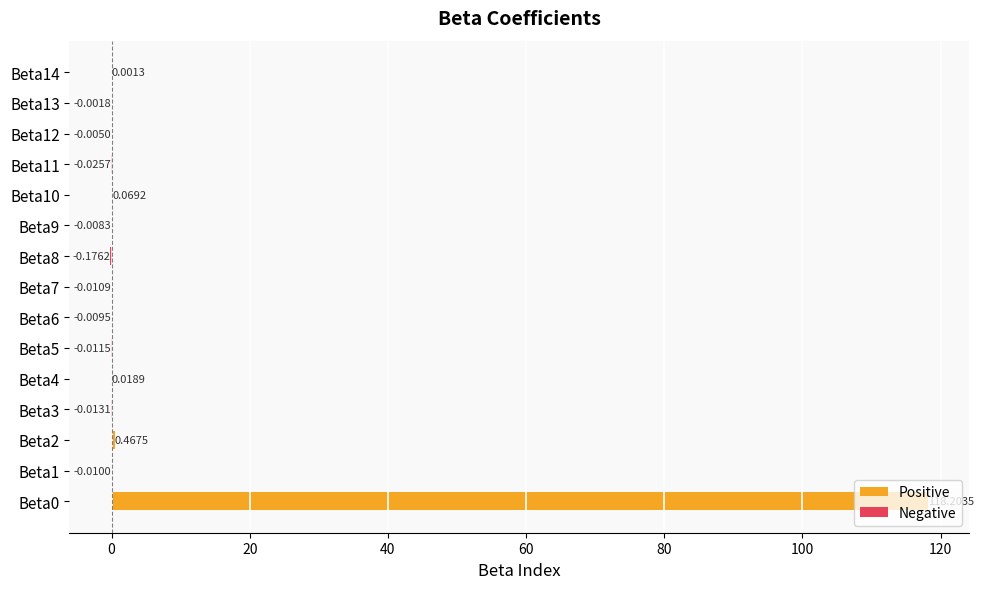

At which label is the value closest to 59?

Beta2